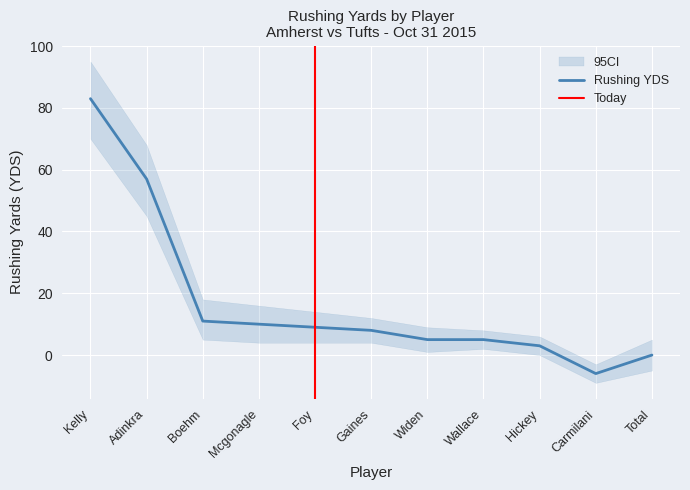

List the labels in order of value, largest first.

Kelly, Adinkra, Boehm, Mcgonagle, Foy, Gaines, Widen, Wallace, Hickey, Total, Carmilani